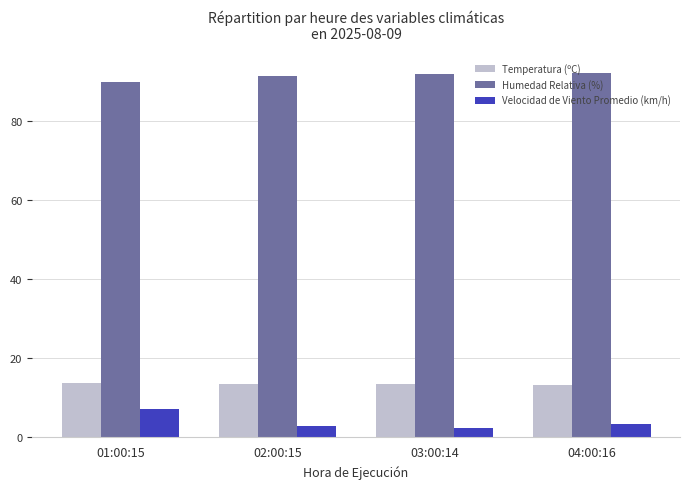

What value does the Velocidad de Viento Promedio (km/h) series have at 03:00:14?

2.3